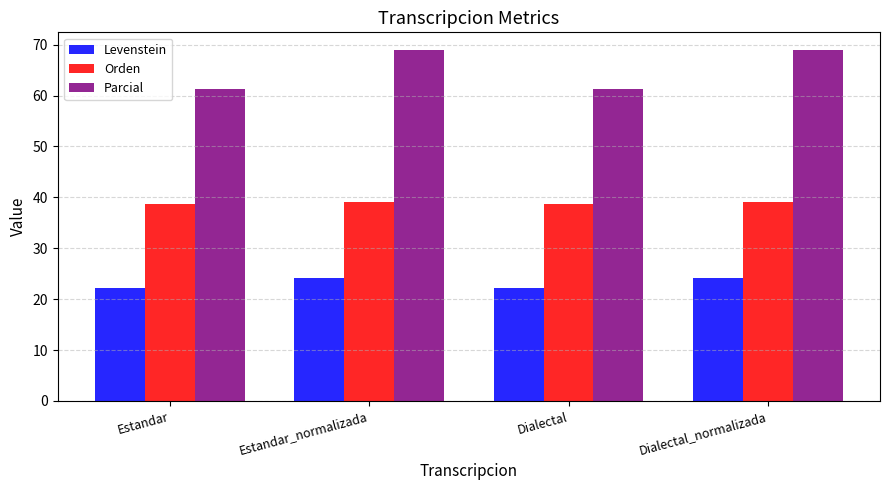

Which series has the largest range (max minus min)?

Parcial